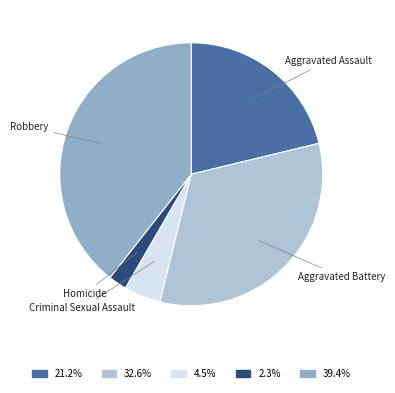

How many slices are in this pie chart?

5